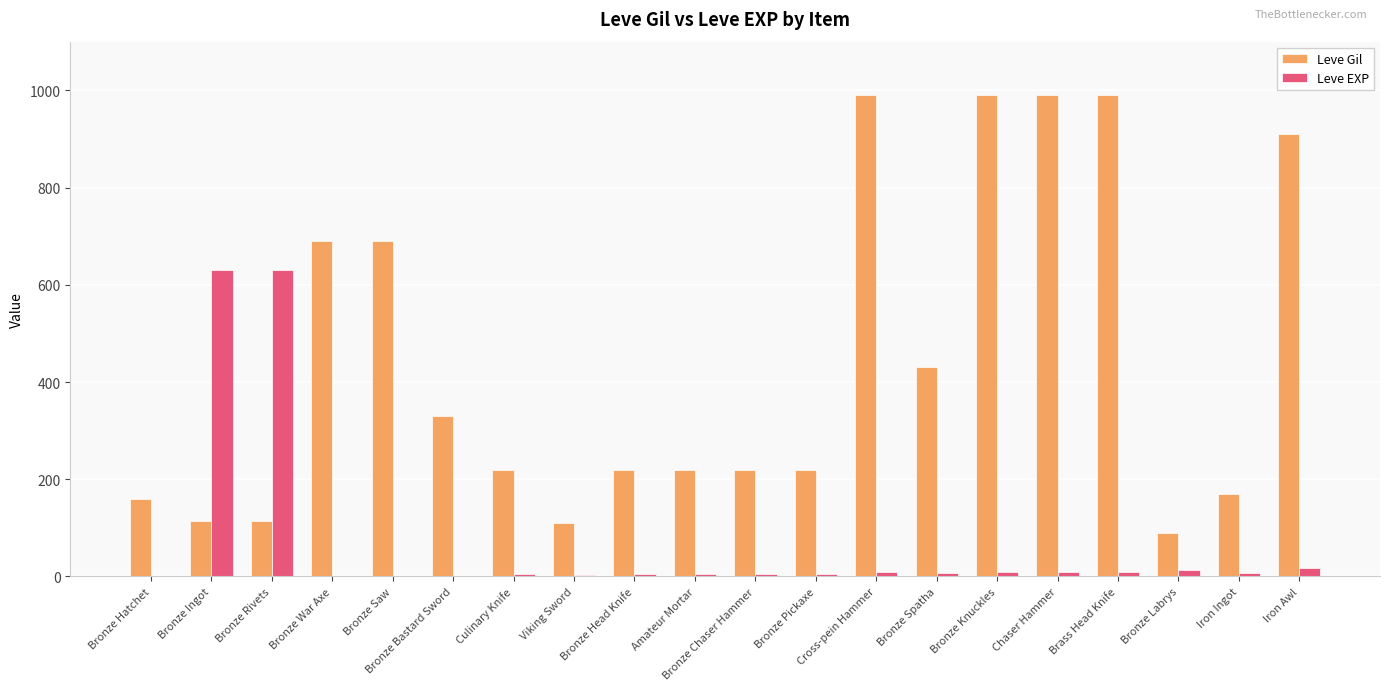

What is the sum of all Leve Gil values?

8869